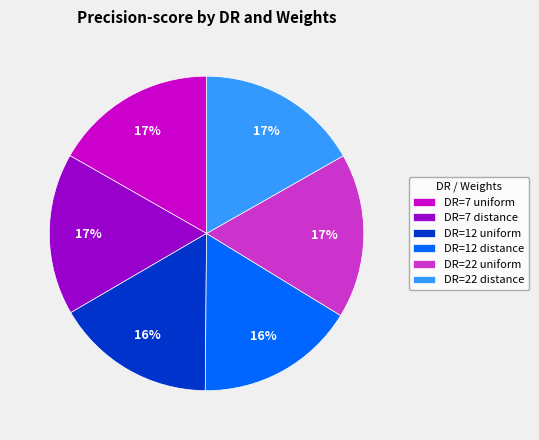

To the nearest percent, what is the difference between the largest and smallest slice percentages?

1%